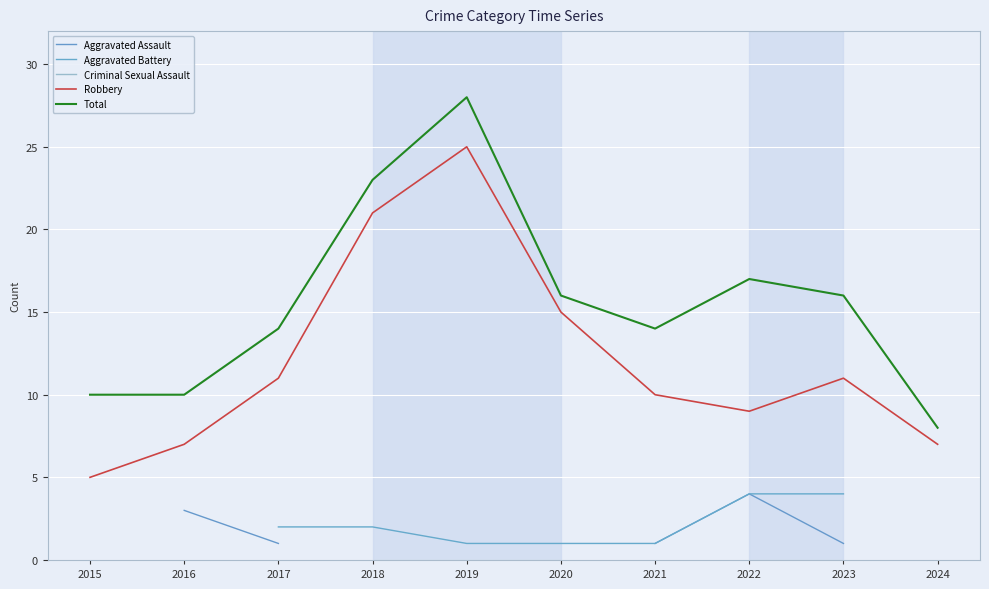

Rank the series by their maximum value, from lowest to highest.

Criminal Sexual Assault, Aggravated Assault, Aggravated Battery, Robbery, Total